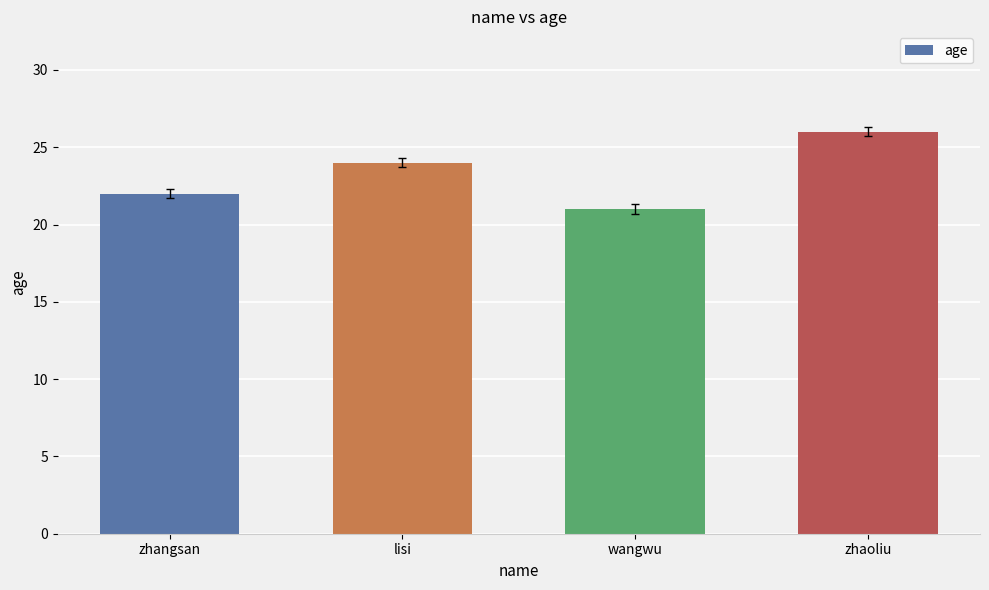

Reading left to right, what are all the values shown in this chart?

22	24	21	26